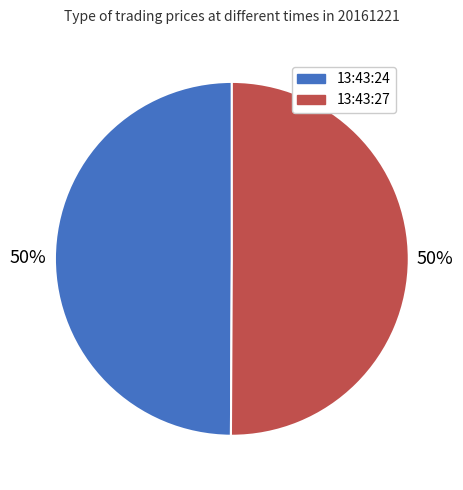

To the nearest percent, what portion does 13:43:27 represent?

50%